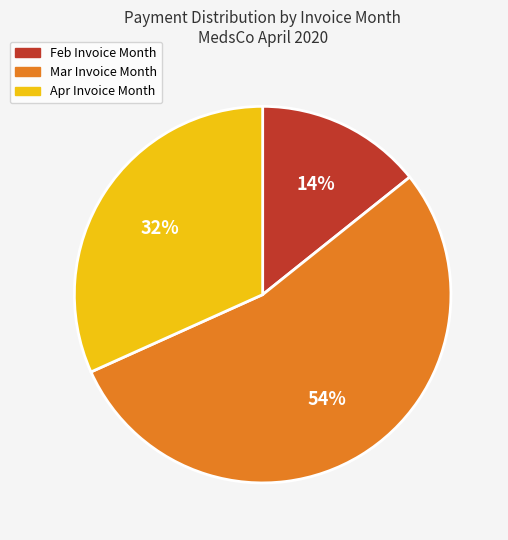

What percentage is the Mar slice, to the nearest percent?

54%